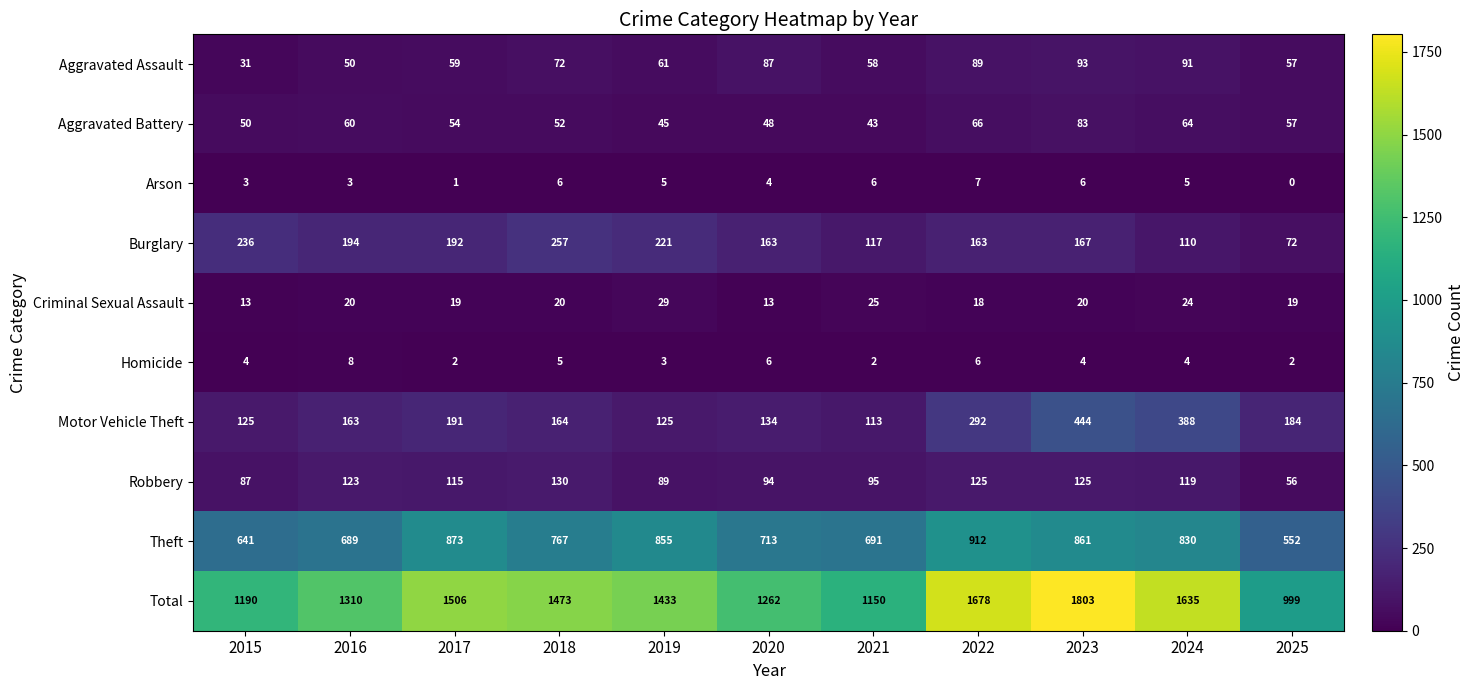

At which category does the chart reach its minimum across all series?

2025